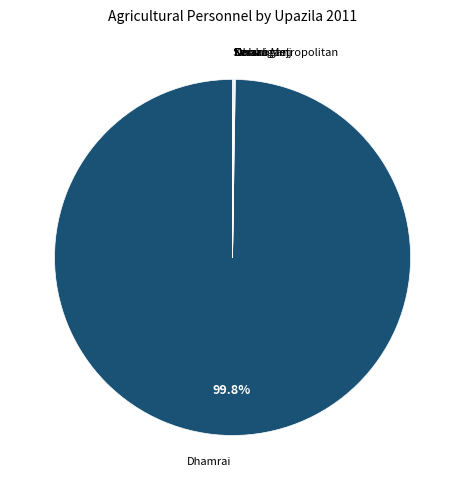

How many segments does this pie chart have?

6